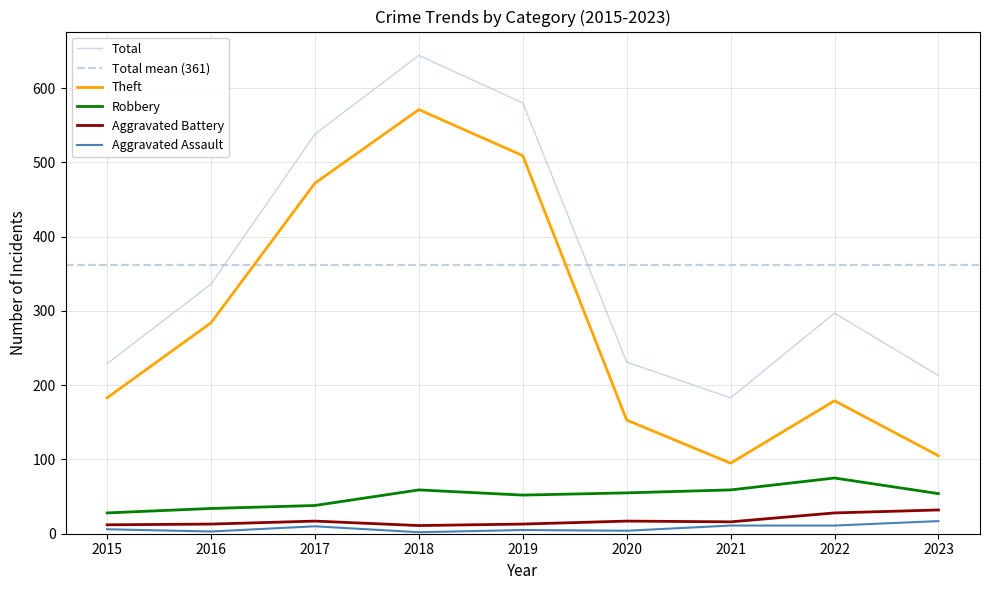

Does the chart have visible grid lines?

Yes